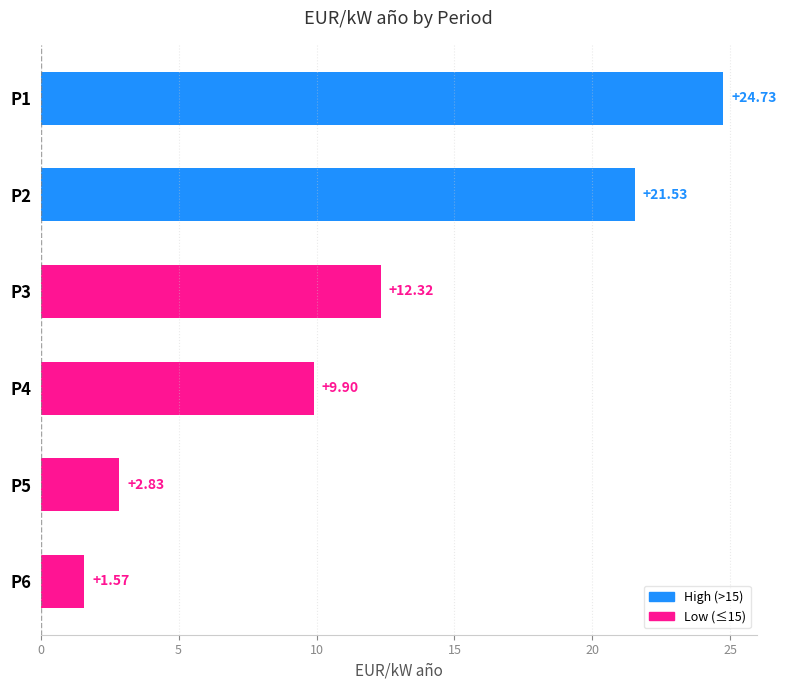

Approximately how many times larger is the value at P3 compared to P4?

1.2